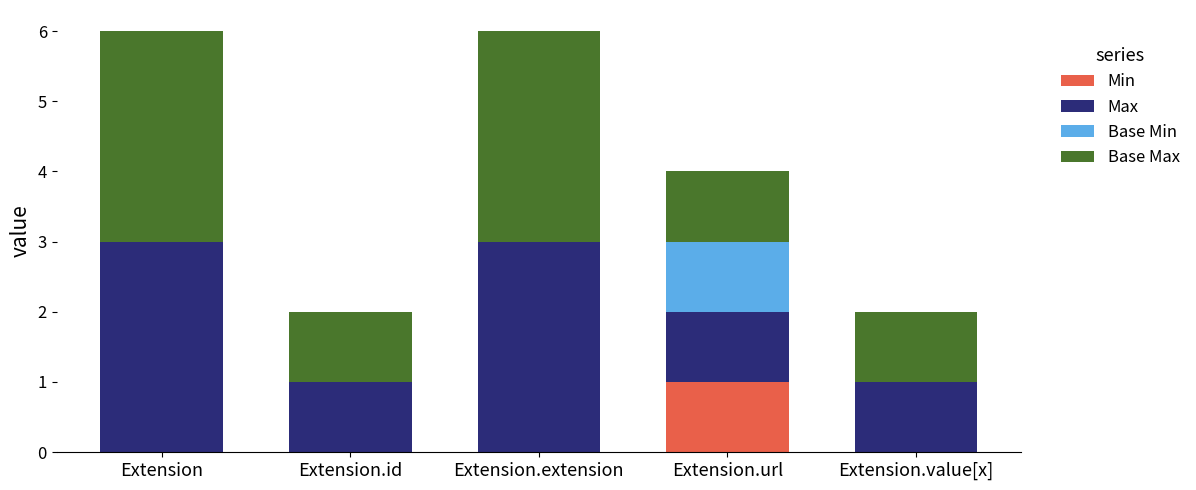

True or false: Min has a value of -1 at Extension.

False